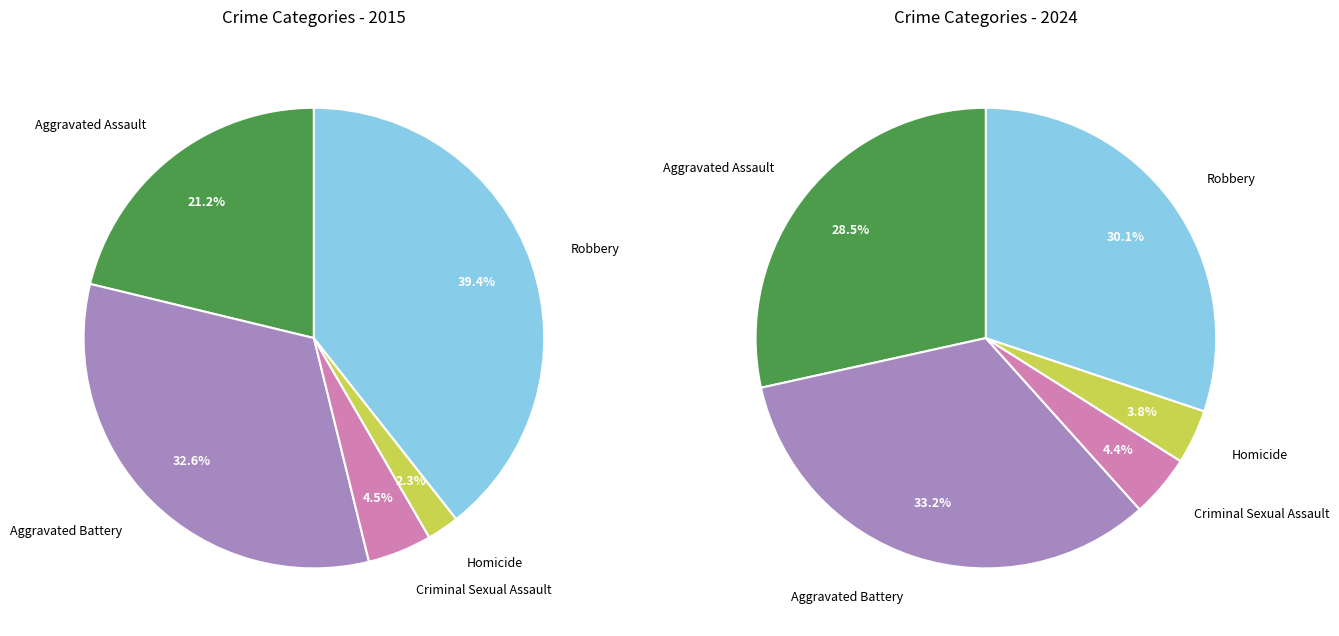

To the nearest percent, what is the difference between the largest and smallest slice percentages?

29%